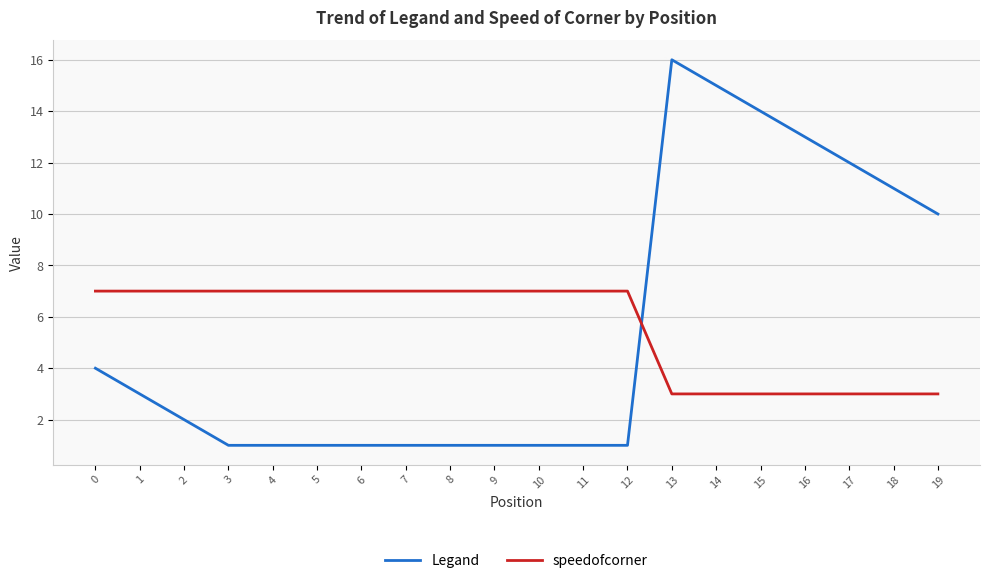

Count the number of categories in the chart.

20